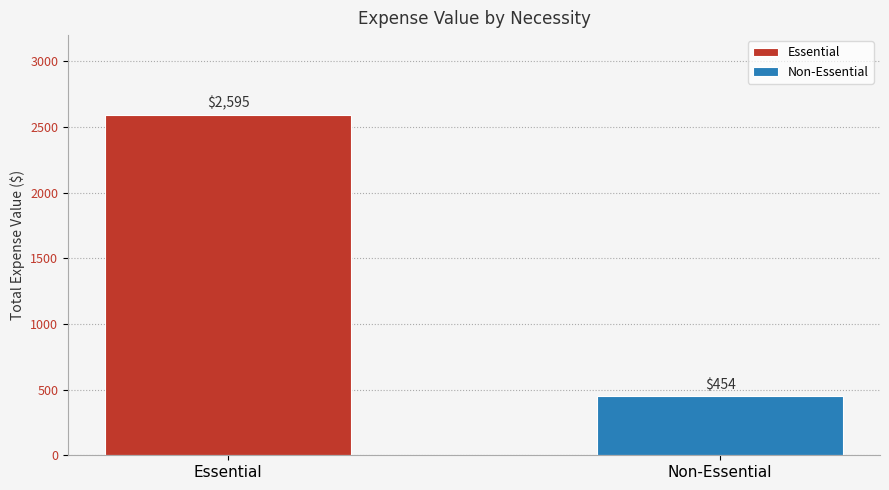

Which series has the largest range (max minus min)?

Essential